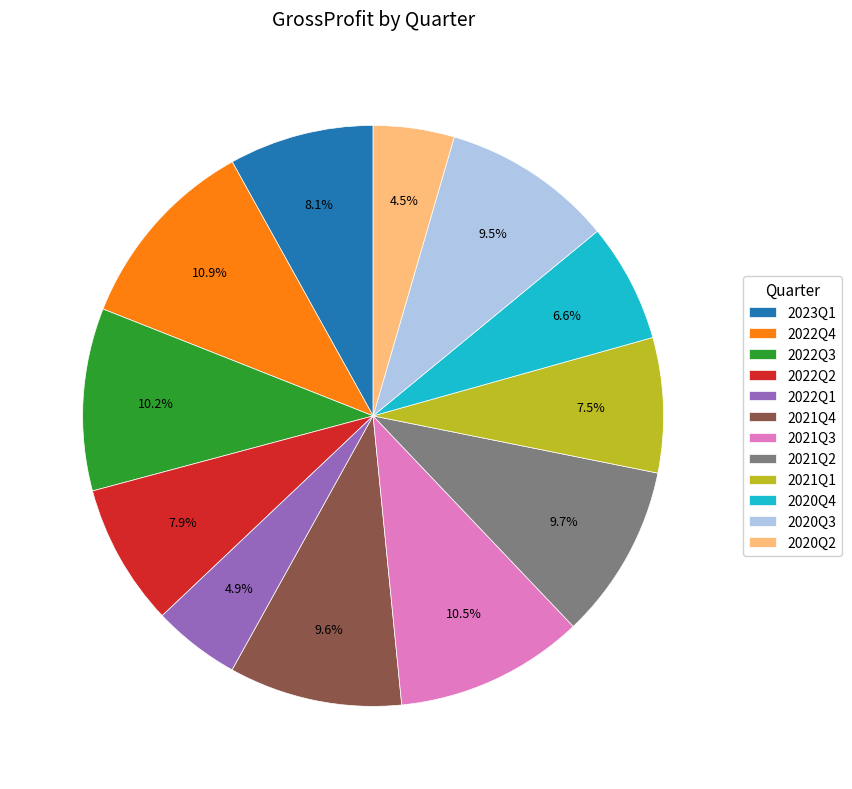

Does 2022Q2 account for over 50% of the chart?

No